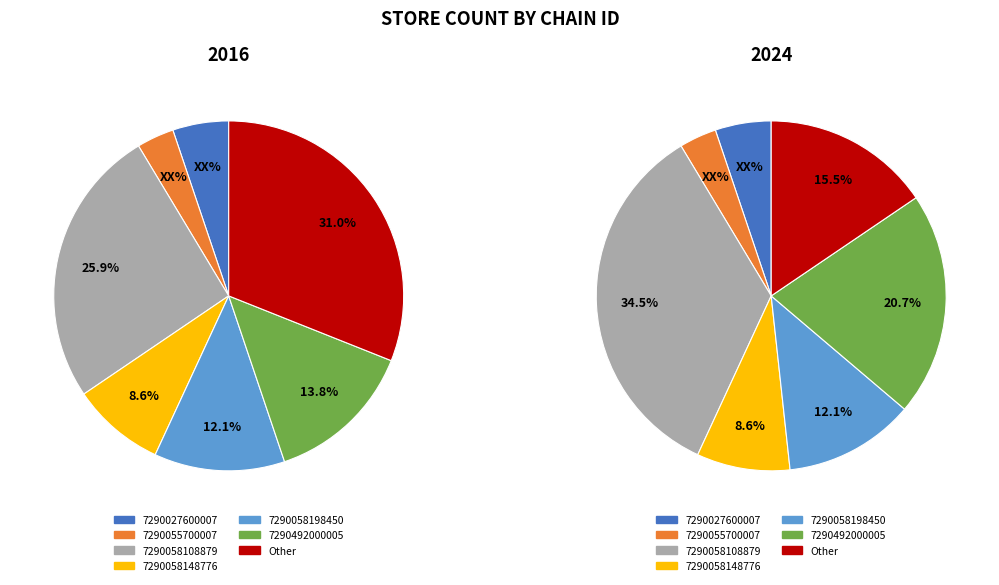

Is 7290058108879 the majority of the pie?

No